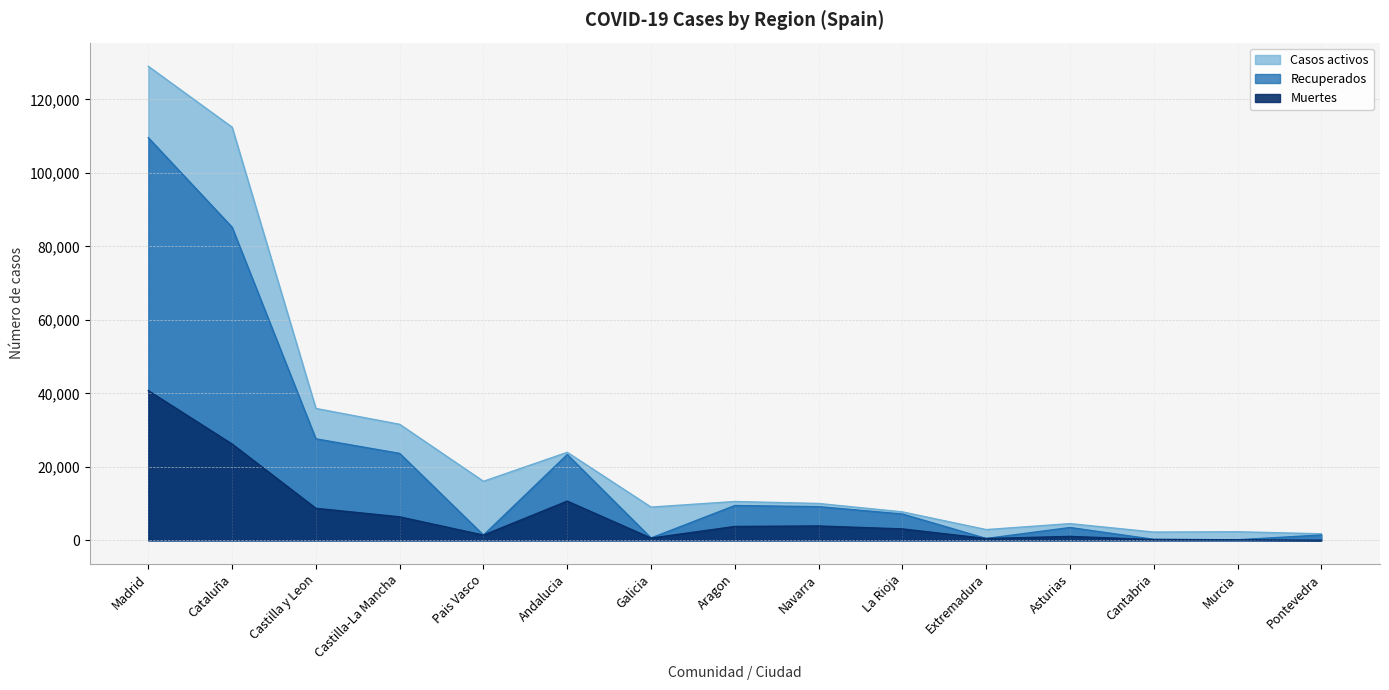

What is the value of the Muertes point at the 15th from the left?

30